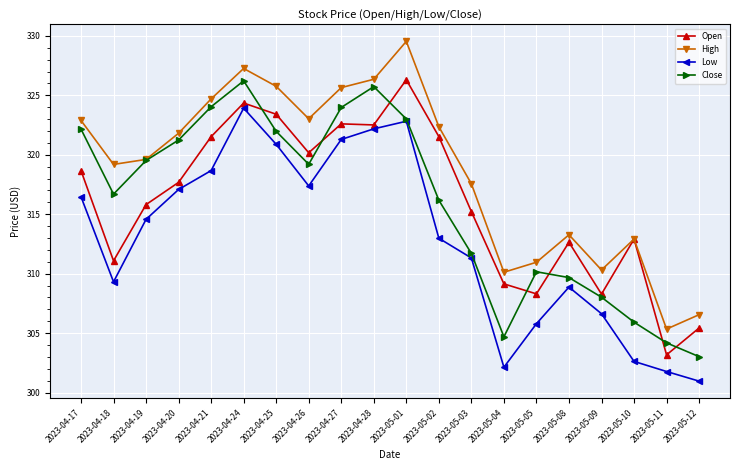

Which category has the lowest value across all series?

2023-05-12